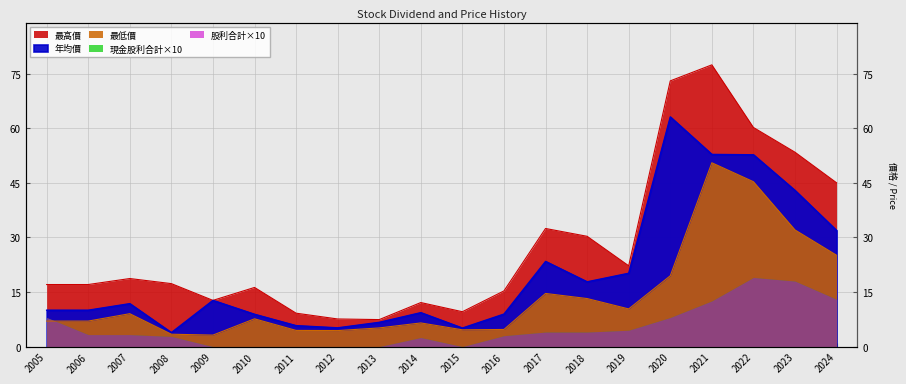

True or false: 最高價 and 年均價 cross at least once.

False